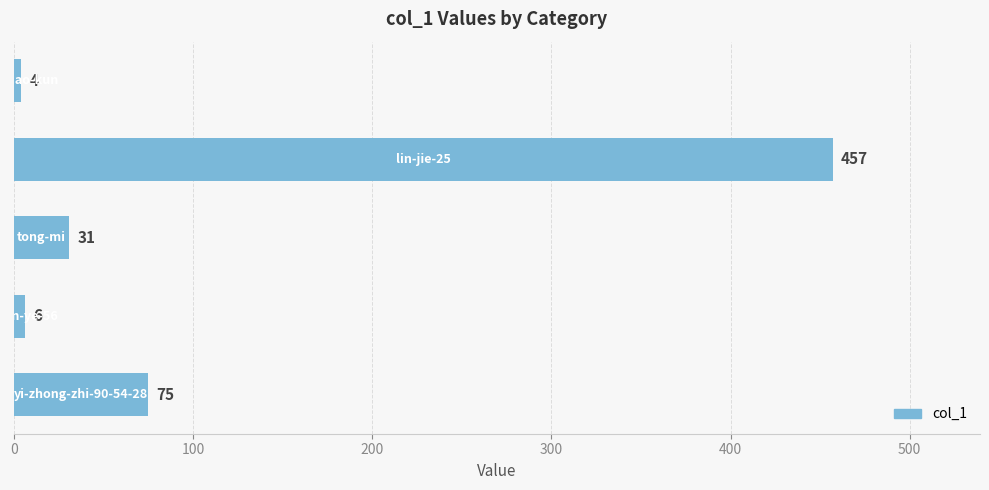

Reading bottom to top, extract all data points from this chart.

75	6	31	457	4